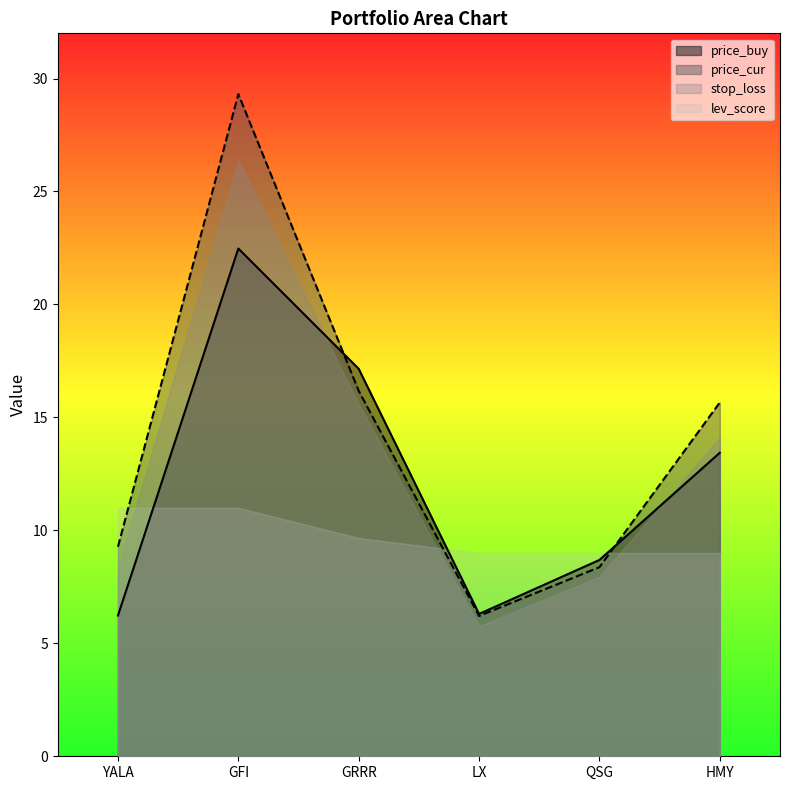

What position from the right is YALA?

6